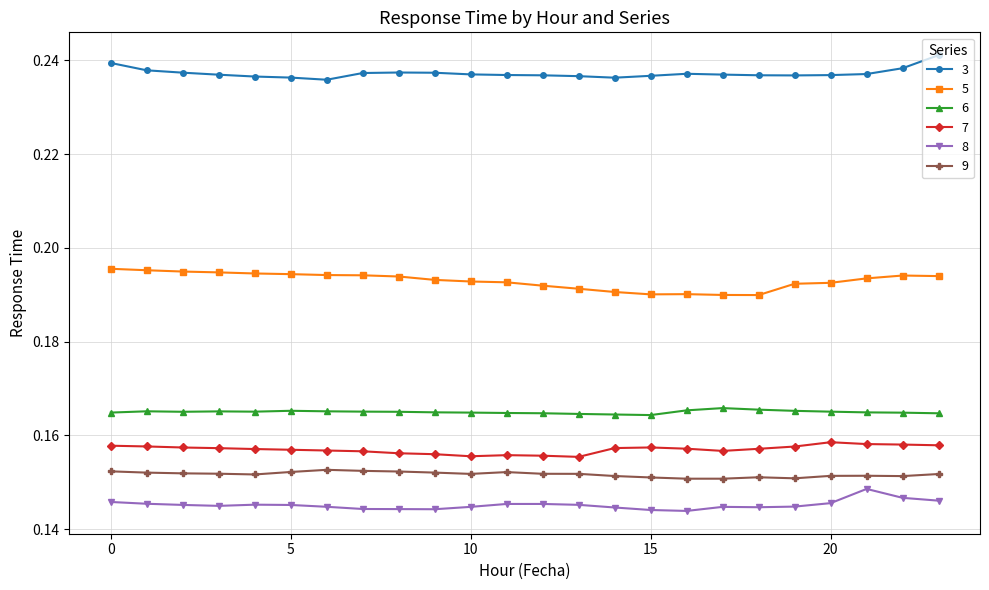

At how many categories does at least one series exceed 0?

24